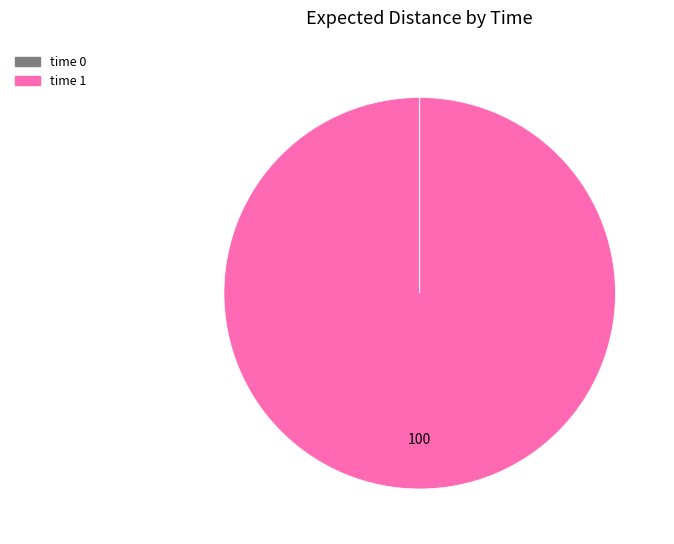

Does any single category account for the majority?

Yes